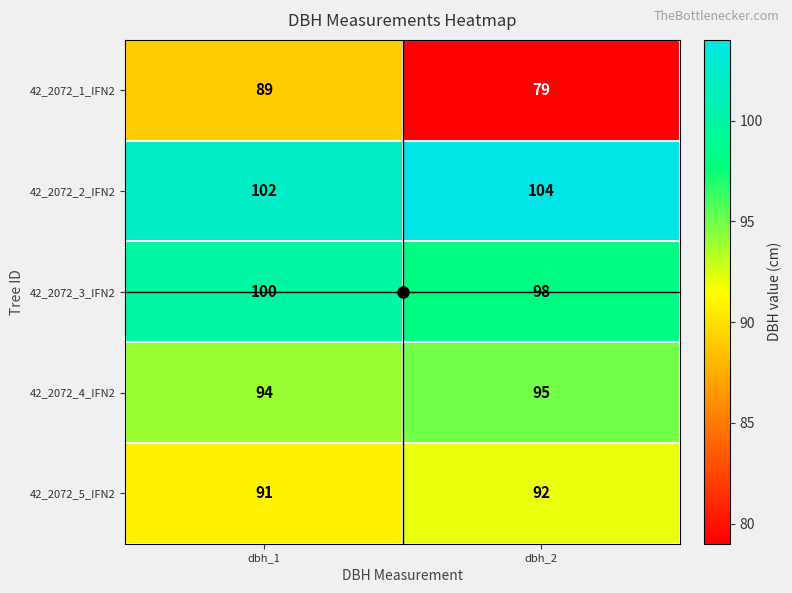

At which category is the sum across all series the highest?

dbh_1